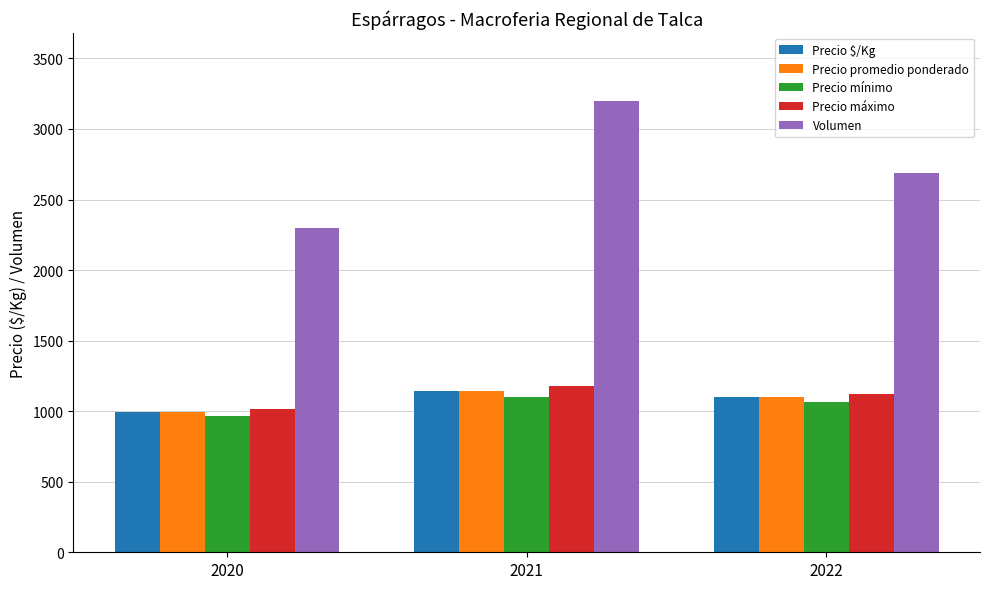

True or false: Precio máximo has a value of 1016.7 at 2020.

True